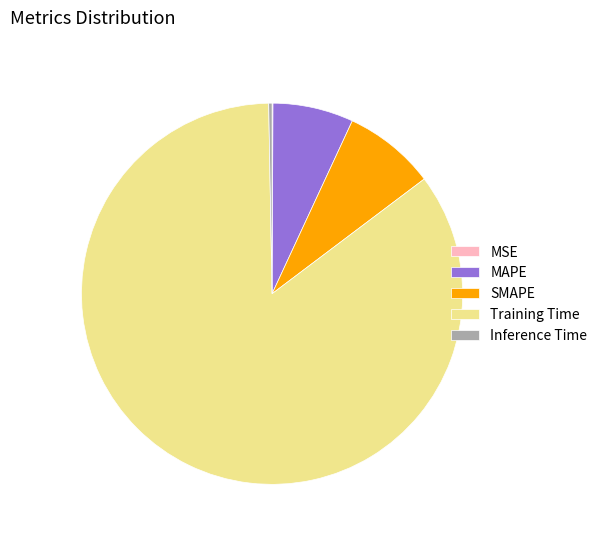

Between Inference Time and MAPE, which is larger?

MAPE